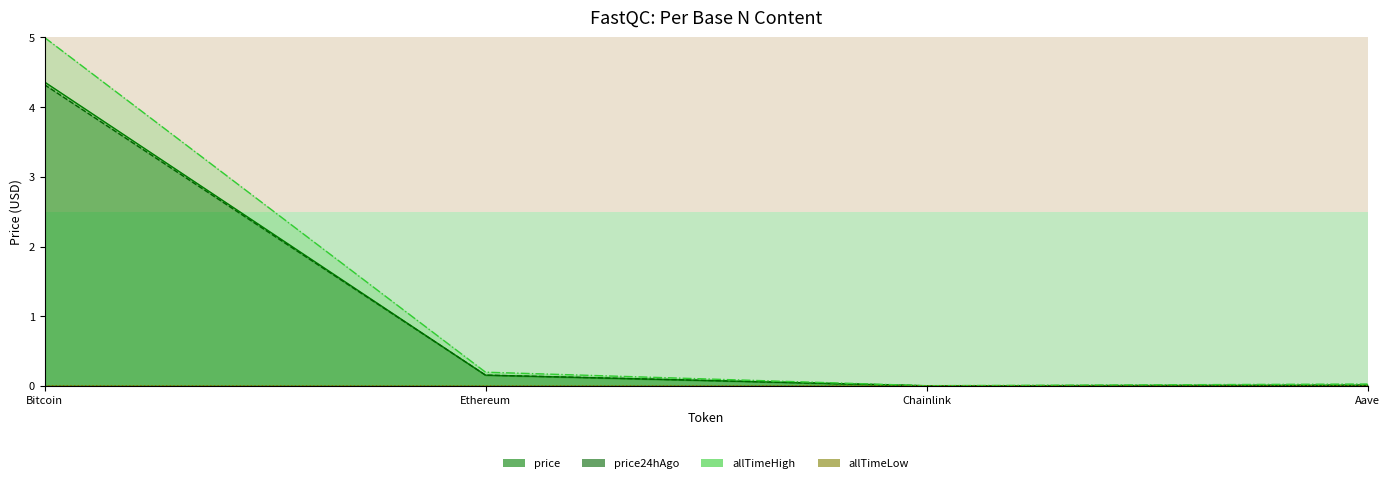

Rank the series at Chainlink from lowest to highest value.

allTimeLow, price, price24hAgo, allTimeHigh